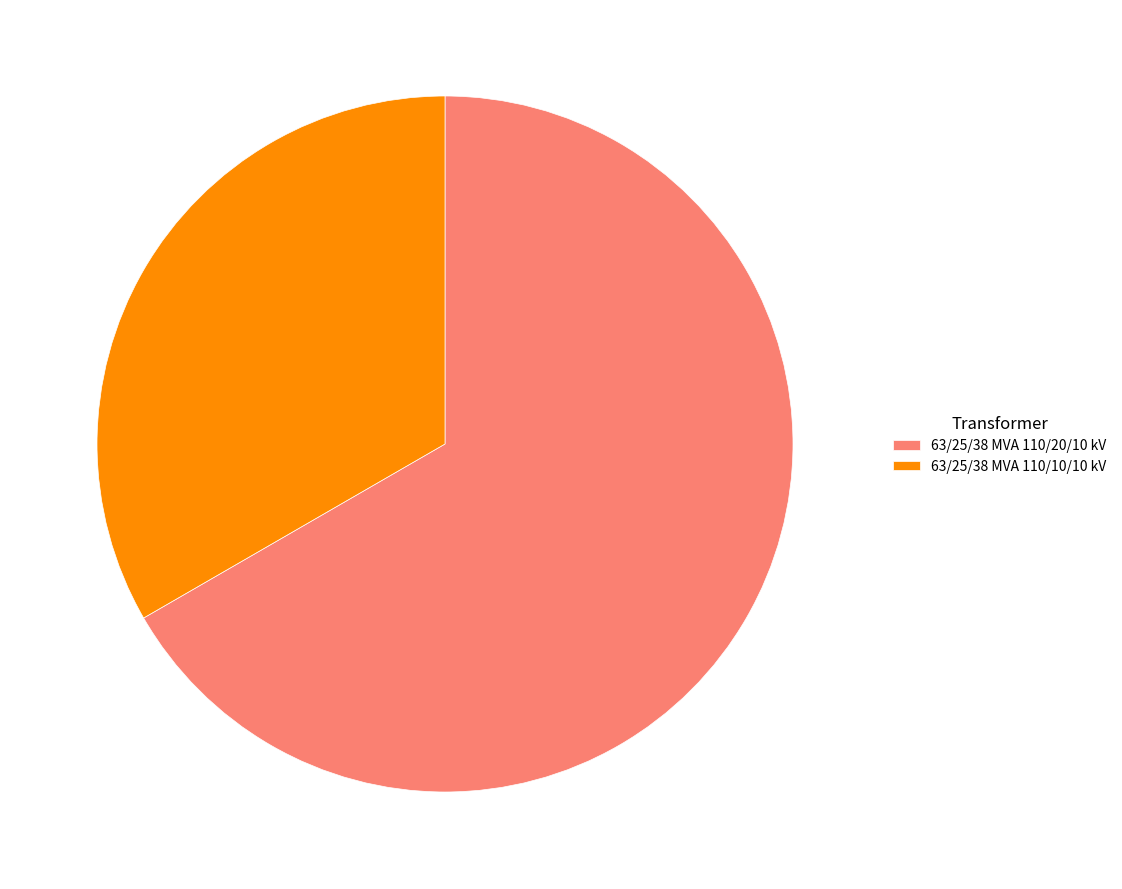

How many segments does this pie chart have?

2